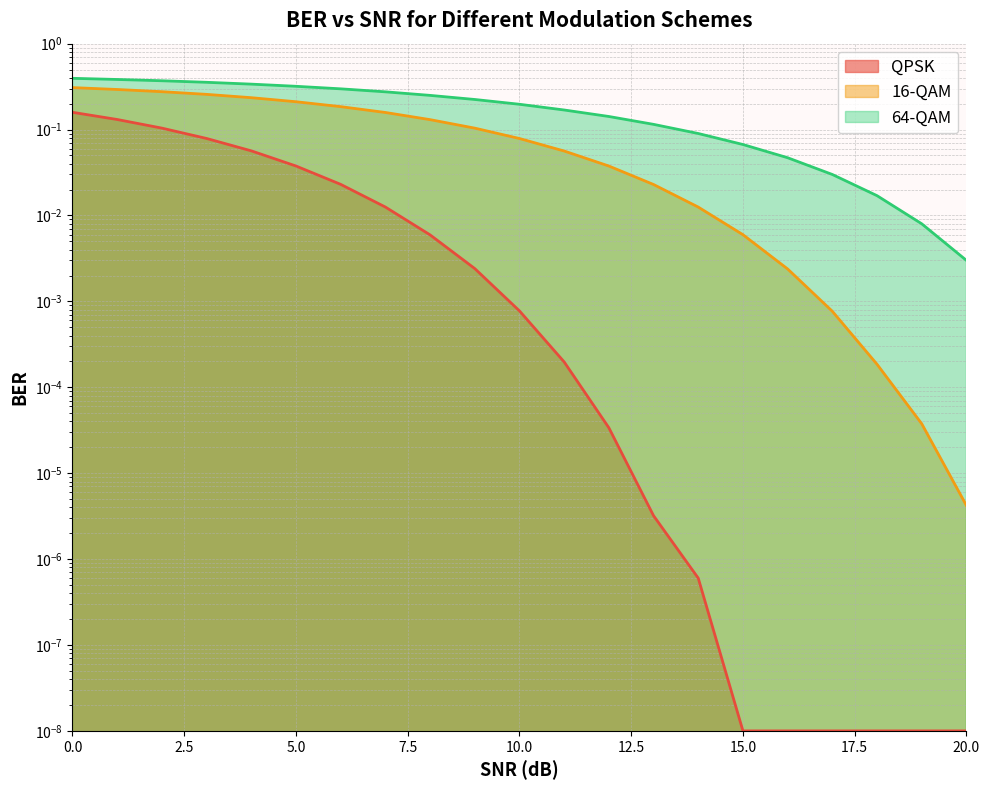

How many lines are shown in the chart?

3